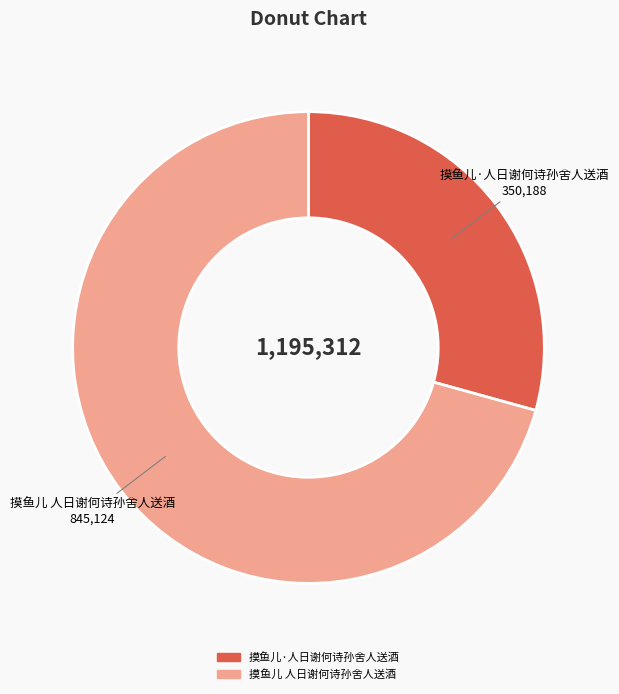

Rank the categories by value from highest to lowest.

摸鱼儿 人日谢何诗孙舍人送酒, 摸鱼儿·人日谢何诗孙舍人送酒